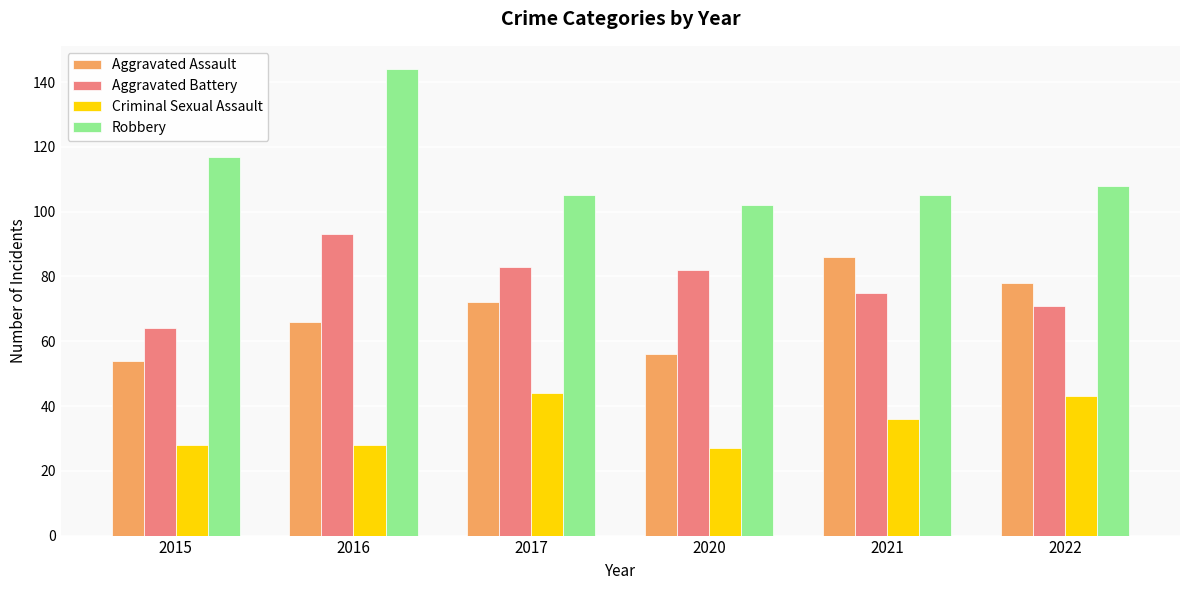

What is the average value of the Robbery series?

114